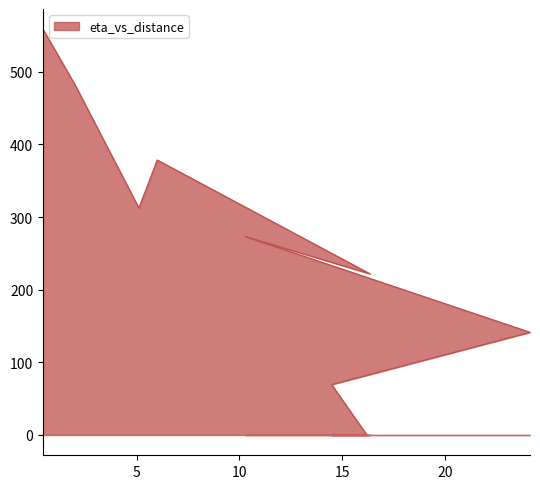

What is the sum of the values at 14.48 and 2.0?

551.8